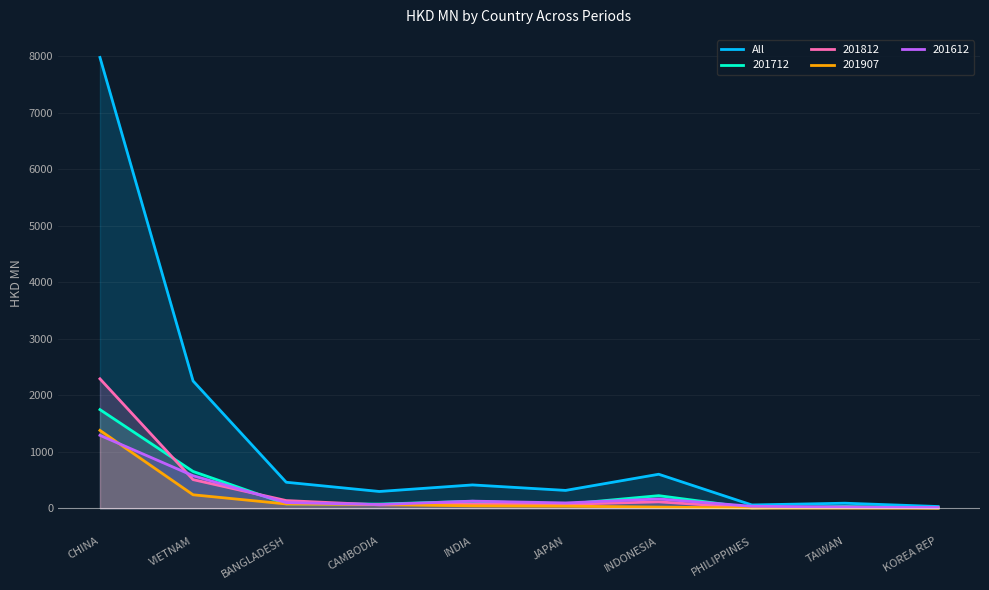

What is the maximum value shown in the chart?

7974.9